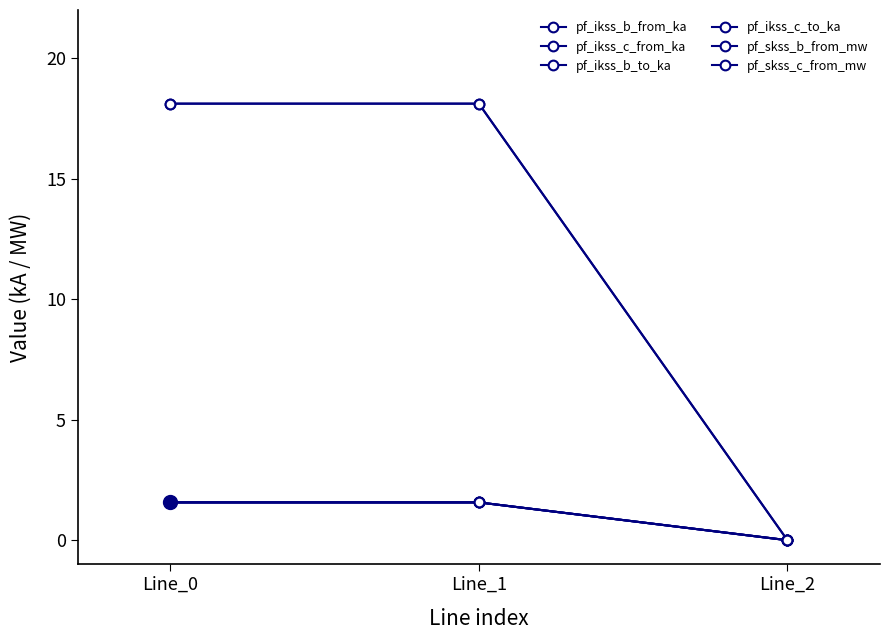

What is the highest value of the pf_ikss_c_to_ka series?

1.6